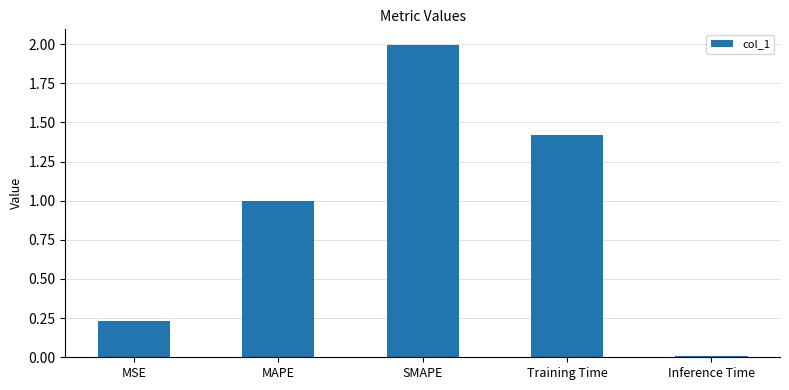

At which category does the chart reach its minimum across all series?

Inference Time